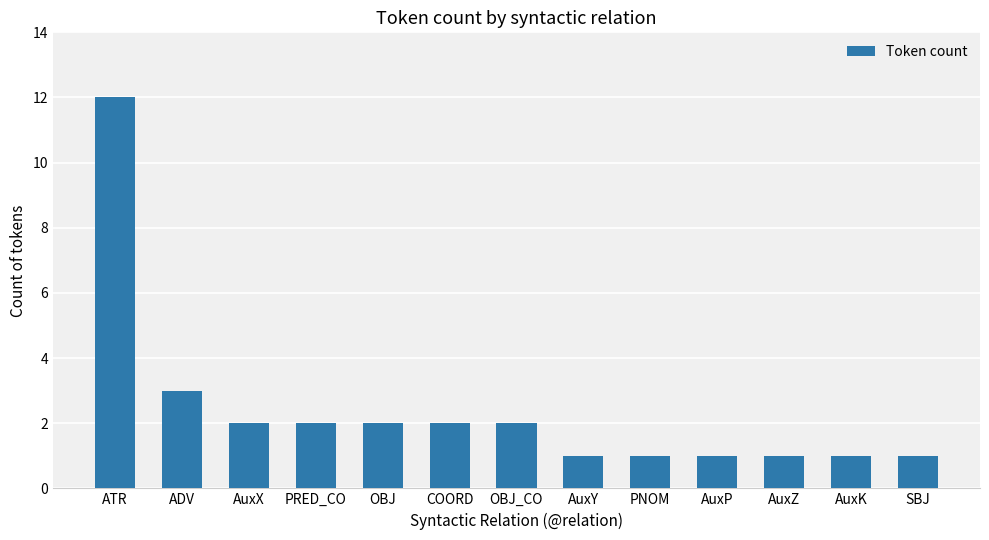

What is the sum of the values at AuxZ and AuxK?

2